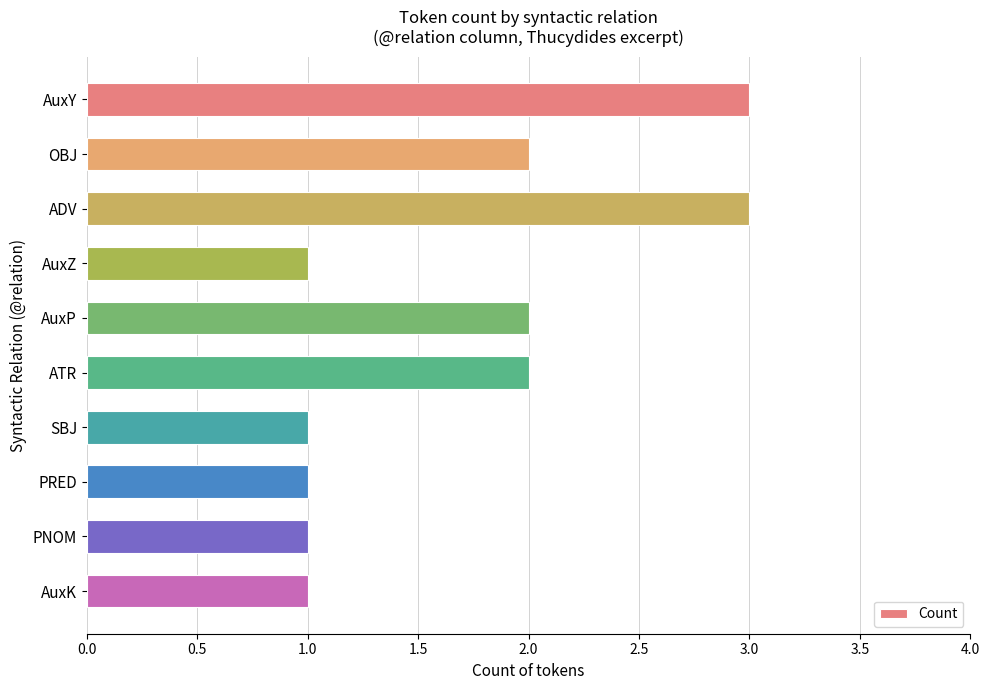

True or false: the data shows 2 at ATR.

True